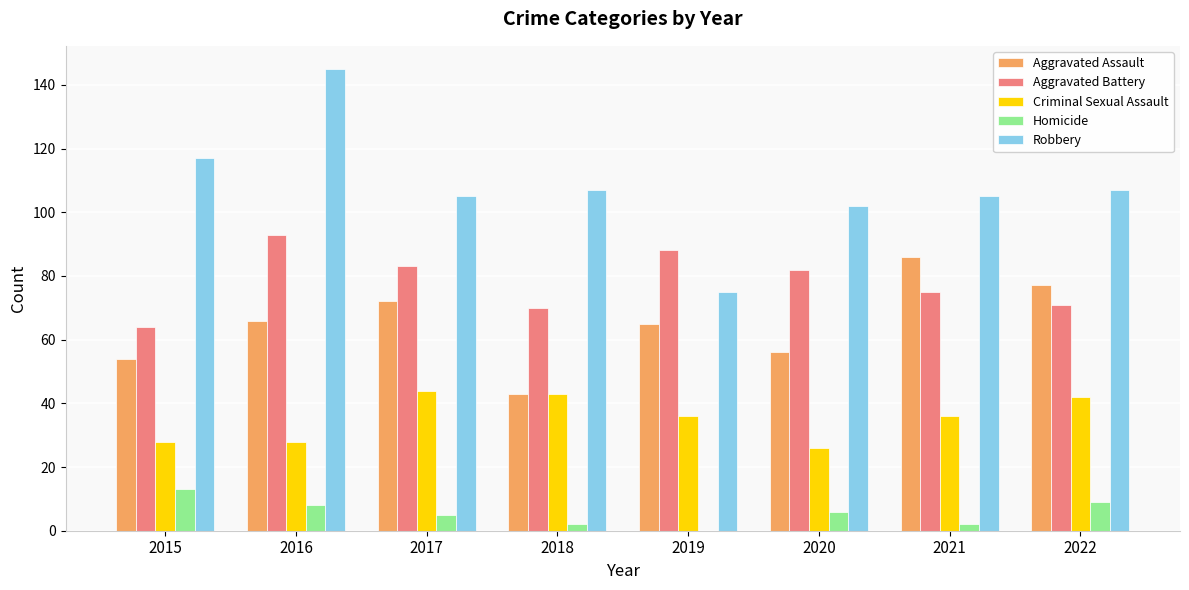

What is the total value across all series at 2017?

309